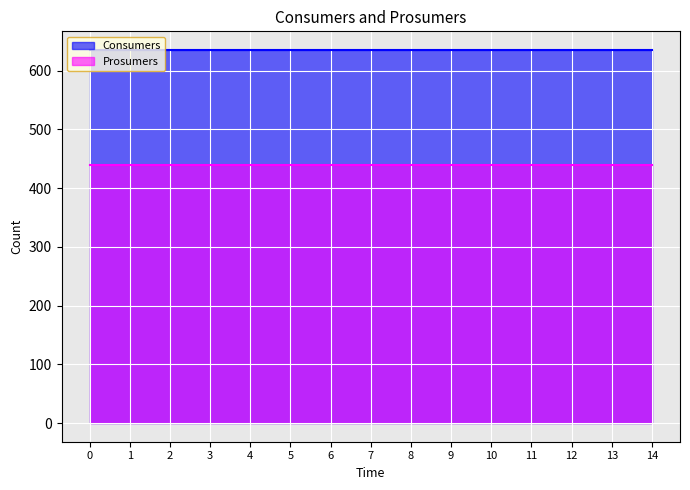

What are all the series names shown in the legend?

Consumers, Prosumers